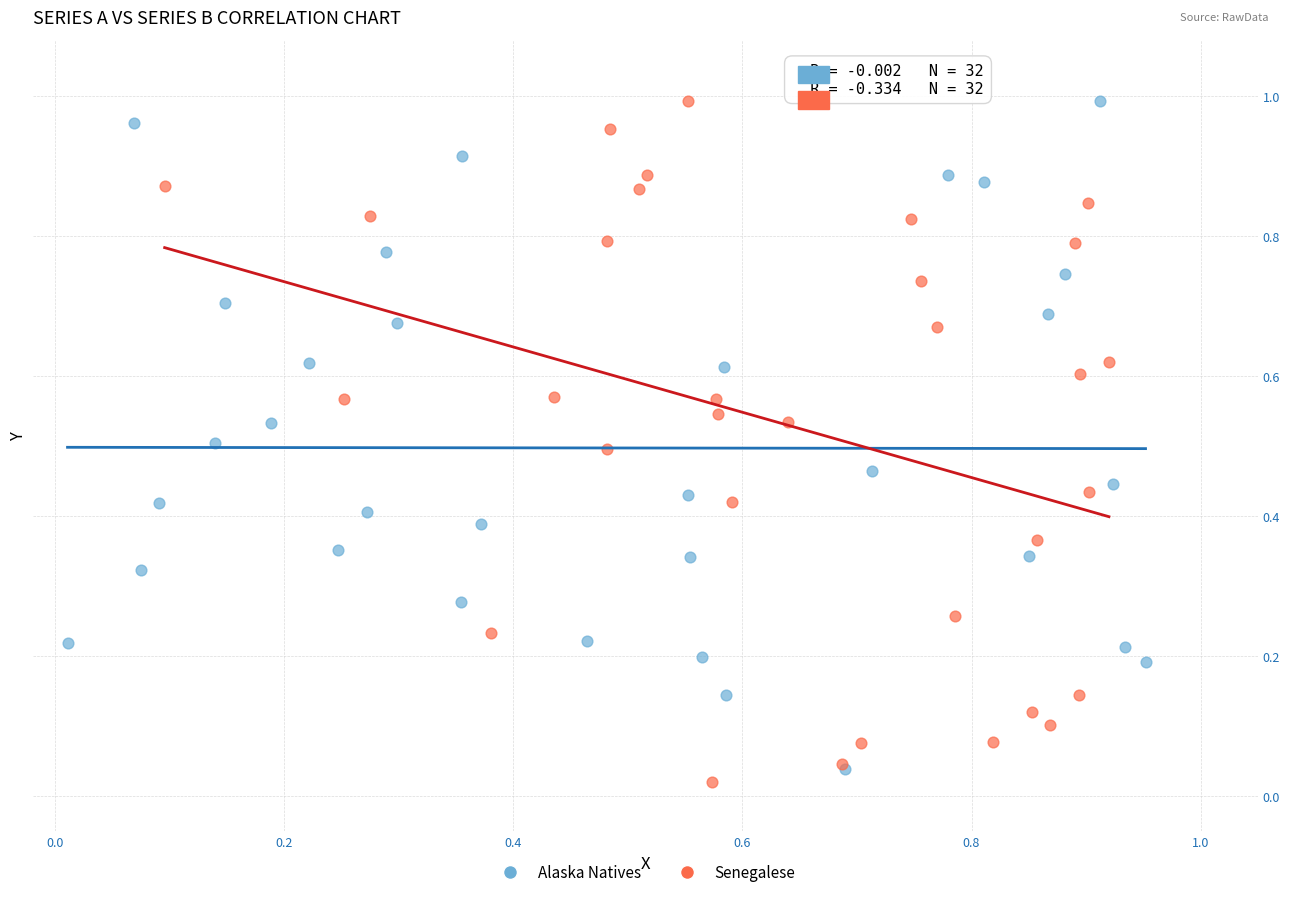

What are all the series names shown in the legend?

Alaska Natives, Senegalese